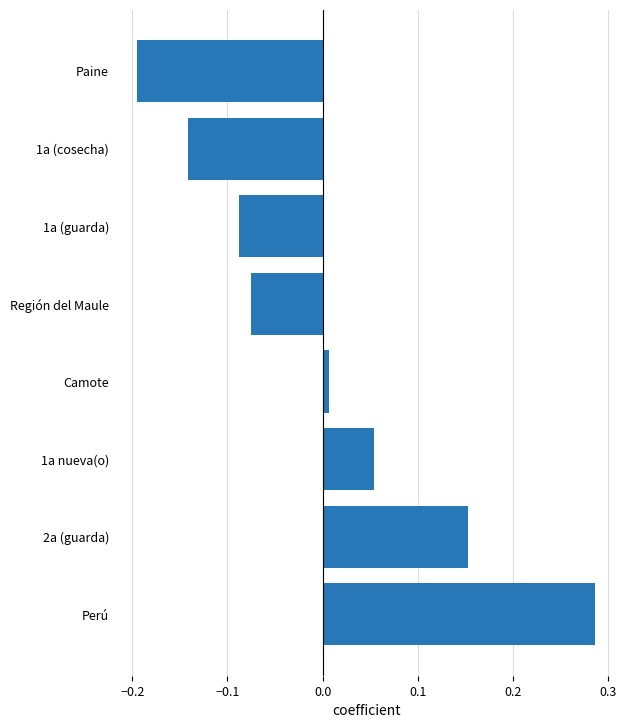

List the labels in order of value, smallest first.

Paine, 1a (cosecha), 1a (guarda), Región del Maule, Camote, 1a nueva(o), 2a (guarda), Perú